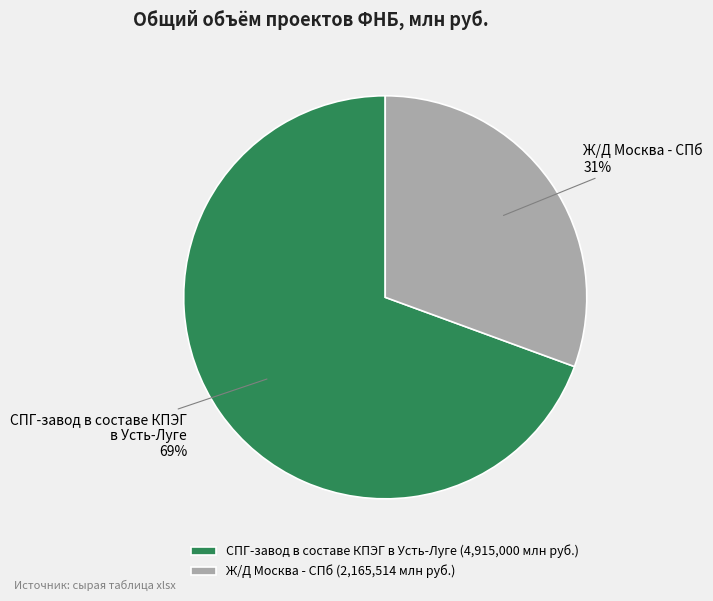

Combined, do Ж/Д Москва - СПб and СПГ-завод в составе КПЭГ в Усть-Луге account for over 50%?

Yes